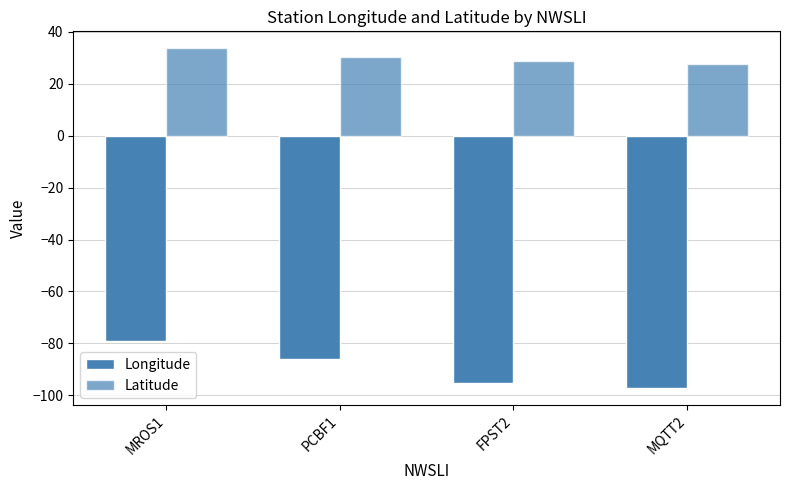

How many bars are there in total?

8